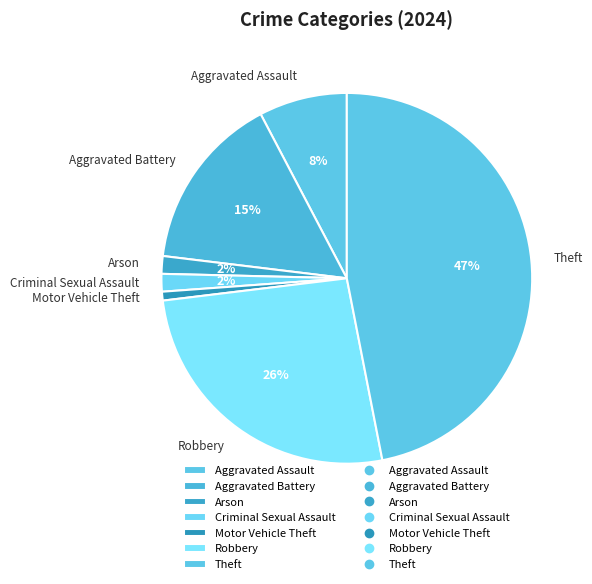

To the nearest percent, what is the difference between the largest and smallest slice percentages?

46%